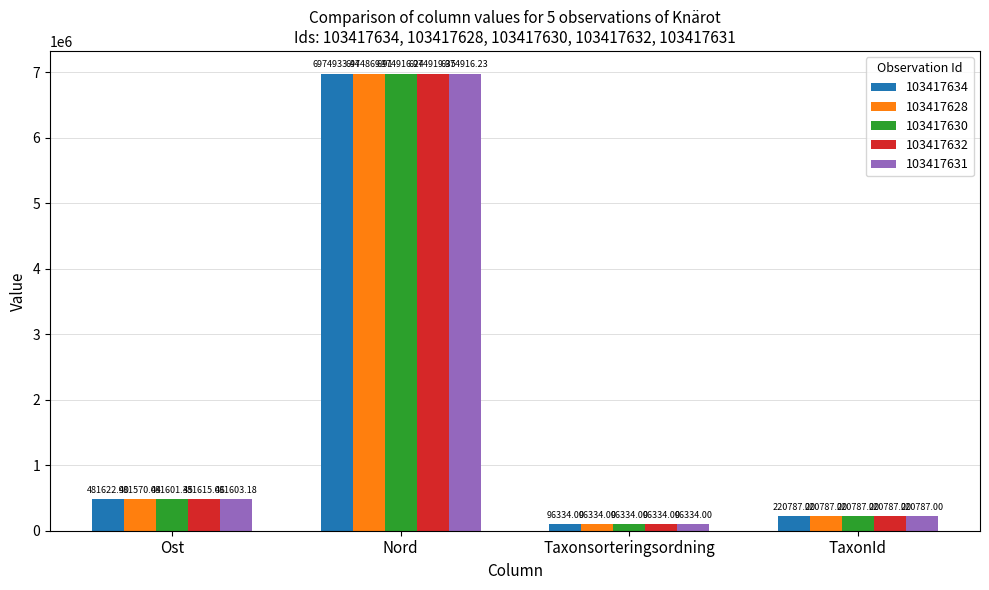

List the labels in order of 103417634 value, smallest first.

Taxonsorteringsordning, TaxonId, Ost, Nord